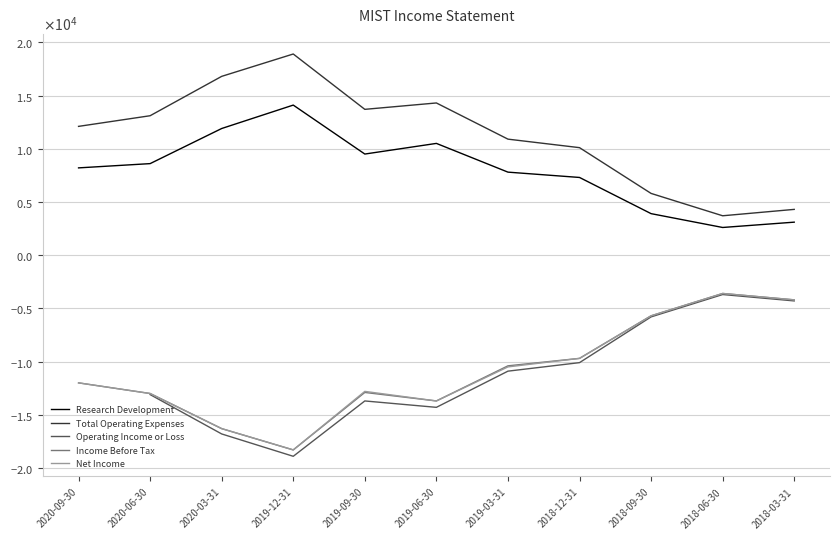

How many lines are shown in the chart?

5